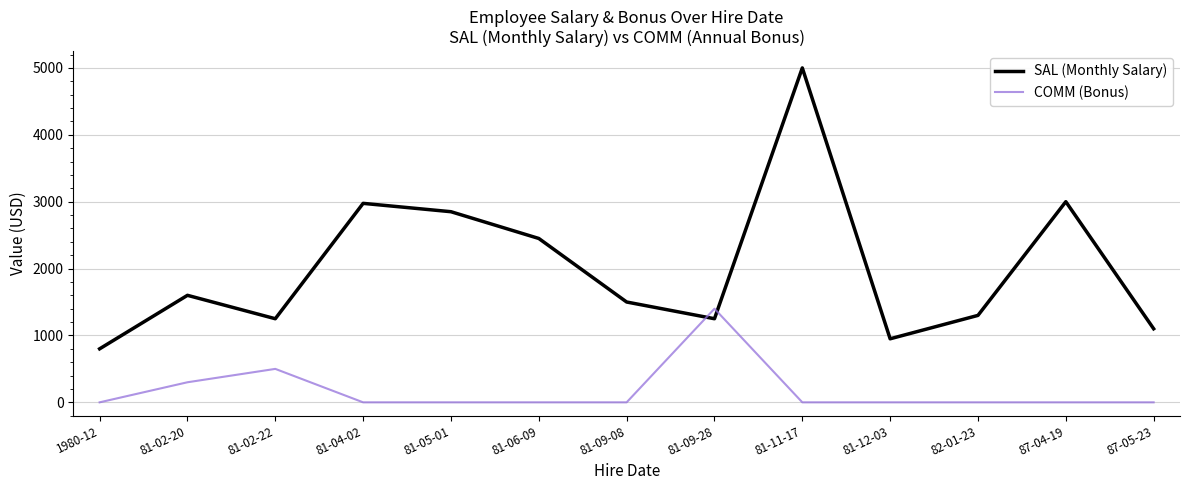

Reading right to left, what are all the values shown in this chart?

SAL (Monthly Salary): 87-05-23=1100	87-04-19=3000	82-01-23=1300	81-12-03=950	81-11-17=5000	81-09-28=1250	81-09-08=1500	81-06-09=2450	81-05-01=2850	81-04-02=2975	81-02-22=1250	81-02-20=1600	1980-12=800
COMM (Bonus): 87-05-23=0	87-04-19=0	82-01-23=0	81-12-03=0	81-11-17=0	81-09-28=1400	81-09-08=0	81-06-09=0	81-05-01=0	81-04-02=0	81-02-22=500	81-02-20=300	1980-12=0